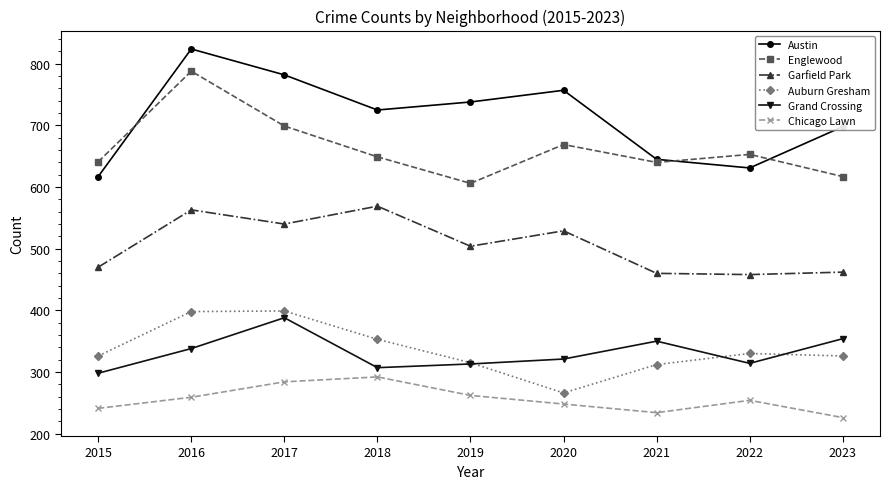

What is the total value across all series at 2018?

2895